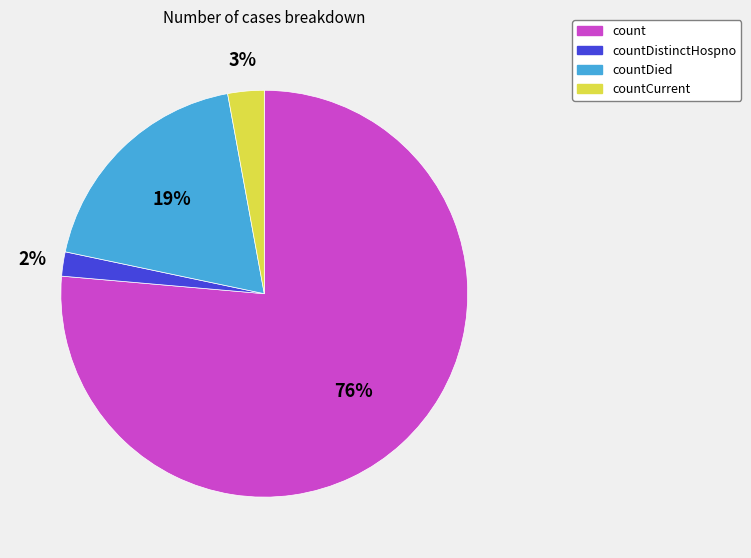

Does any single category account for the majority?

Yes